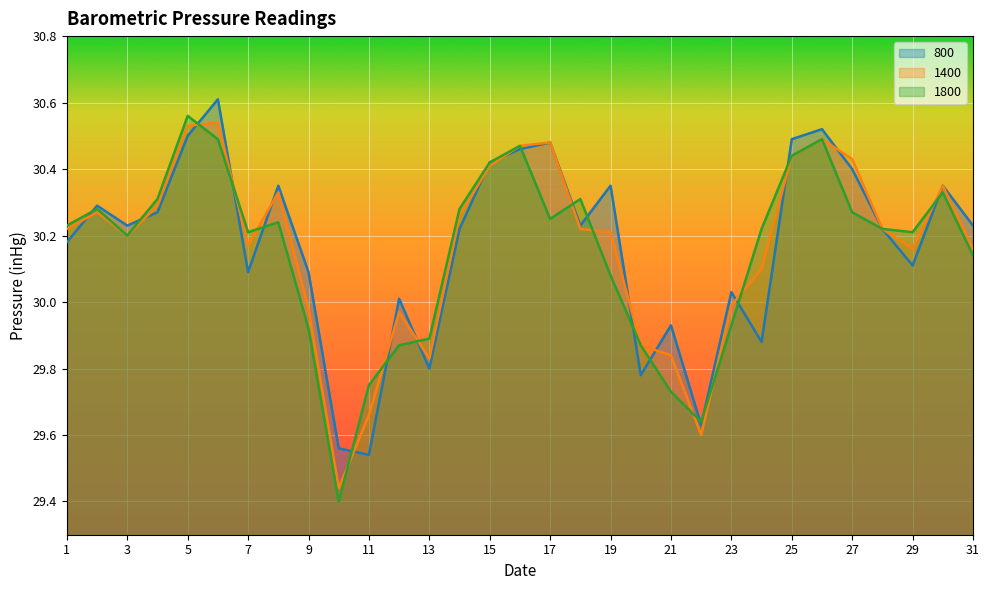

Which series ends up on top after the final intersection of 800 and 1400?

1400